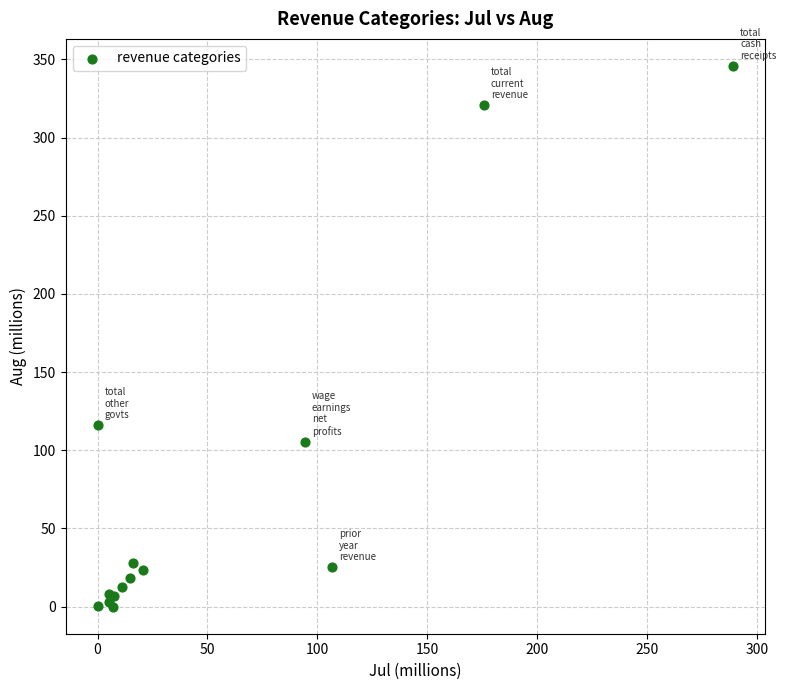

What Y value in the scatter plot is closest to 172?

116.0